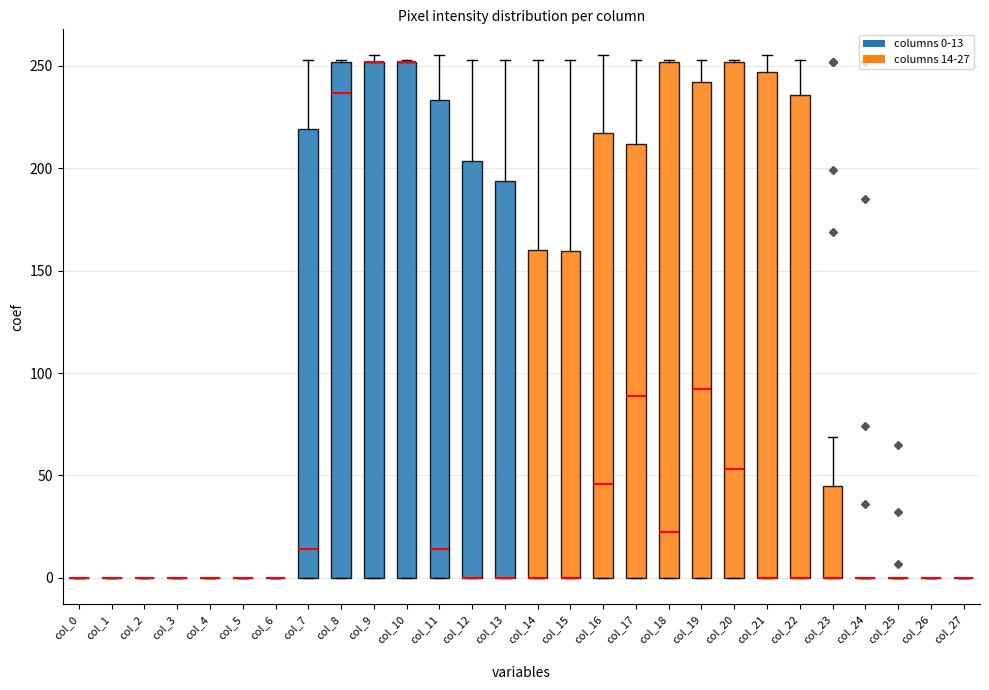

Reading left to right, read every box against the y-axis: the position of its median line, the range the box covers, and the ends of its whiskers. The values are not printed on the chart, so give them approximately, as read against the axis.

col_0: box collapsed to a line at 0, whiskers 0 to 0
col_1: box collapsed to a line at 0, whiskers 0 to 0
col_2: box collapsed to a line at 0, whiskers 0 to 0
col_3: box collapsed to a line at 0, whiskers 0 to 0
col_4: box collapsed to a line at 0, whiskers 0 to 0
col_5: box collapsed to a line at 0, whiskers 0 to 0
col_6: box collapsed to a line at 0, whiskers 0 to 0
col_7: median 15, box 0 to 220, whiskers 0 to 255
col_8: median 235, box 0 to 250, whiskers 0 to 255
col_9: median 250 (drawn on the box's upper edge), box 0 to 250, whiskers 0 to 255
col_10: median 250 (drawn on the box's upper edge), box 0 to 250, whiskers 0 to 255
col_11: median 15, box 0 to 235, whiskers 0 to 255
col_12: median 0 (drawn on the box's lower edge), box 0 to 205, whiskers 0 to 255
col_13: median 0 (drawn on the box's lower edge), box 0 to 195, whiskers 0 to 255
col_14: median 0 (drawn on the box's lower edge), box 0 to 160, whiskers 0 to 255
col_15: median 0 (drawn on the box's lower edge), box 0 to 160, whiskers 0 to 255
col_16: median 45, box 0 to 215, whiskers 0 to 255
col_17: median 90, box 0 to 210, whiskers 0 to 255
col_18: median 25, box 0 to 250, whiskers 0 to 255
col_19: median 90, box 0 to 240, whiskers 0 to 255
col_20: median 55, box 0 to 250, whiskers 0 to 255
col_21: median 0 (drawn on the box's lower edge), box 0 to 245, whiskers 0 to 255
col_22: median 0 (drawn on the box's lower edge), box 0 to 235, whiskers 0 to 255
col_23: median 0 (drawn on the box's lower edge), box 0 to 45, whiskers 0 to 70
col_24: box collapsed to a line at 0, whiskers 0 to 0
col_25: box collapsed to a line at 0, whiskers 0 to 0
col_26: box collapsed to a line at 0, whiskers 0 to 0
col_27: box collapsed to a line at 0, whiskers 0 to 0